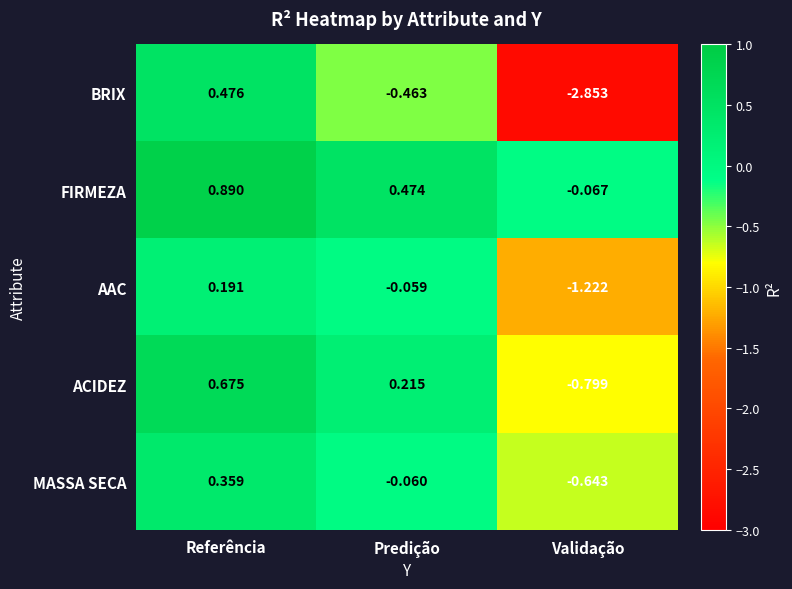

Rank the series at Referência from highest to lowest value.

FIRMEZA, ACIDEZ, BRIX, MASSA SECA, AAC